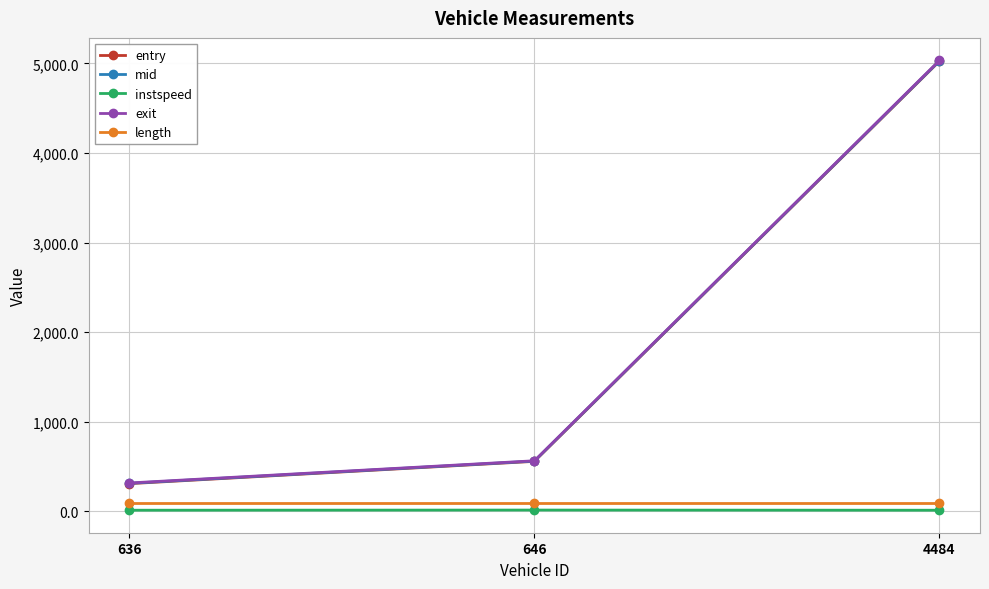

What is the sum of all instspeed values?

42.3